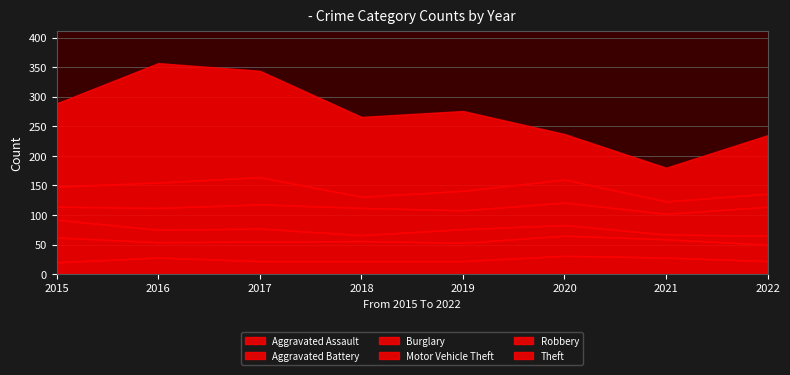

Which series has the largest range (max minus min)?

Theft